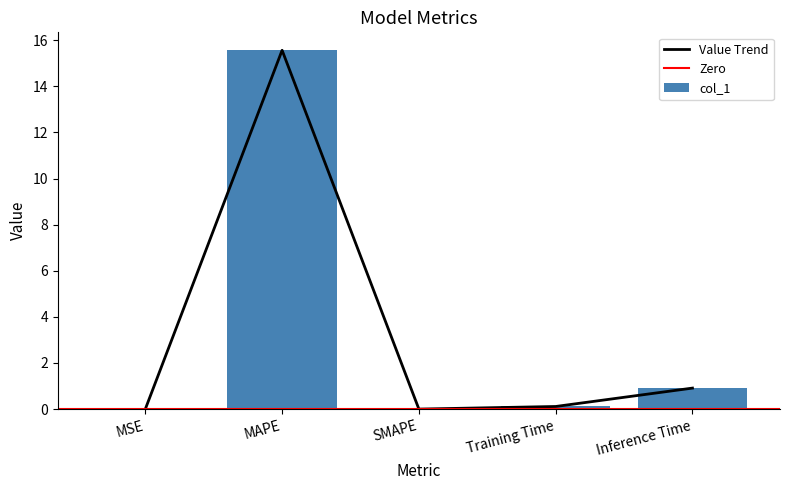

What is the sum of all values?

16.6